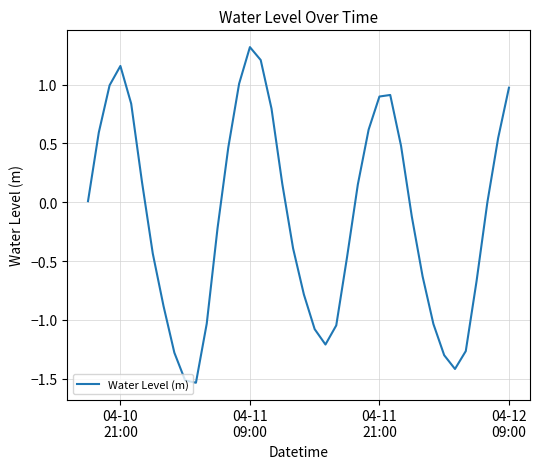

What is the difference between the maximum and minimum values?

2.9